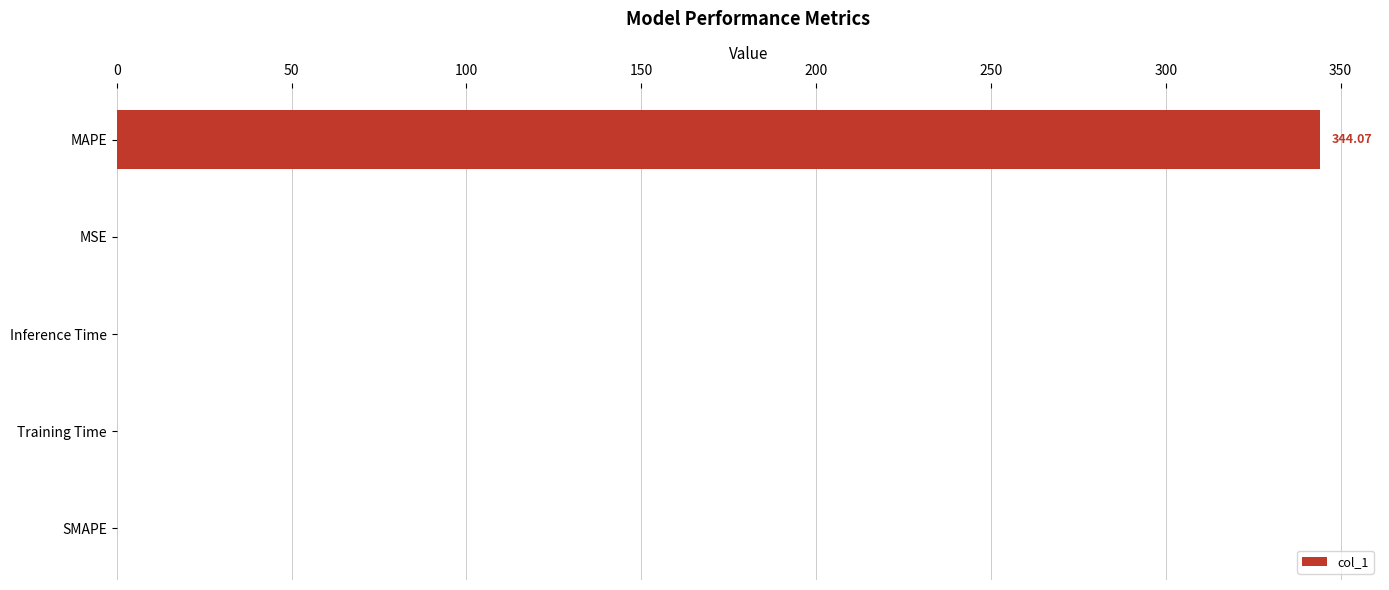

What is the sum of all values?

344.2